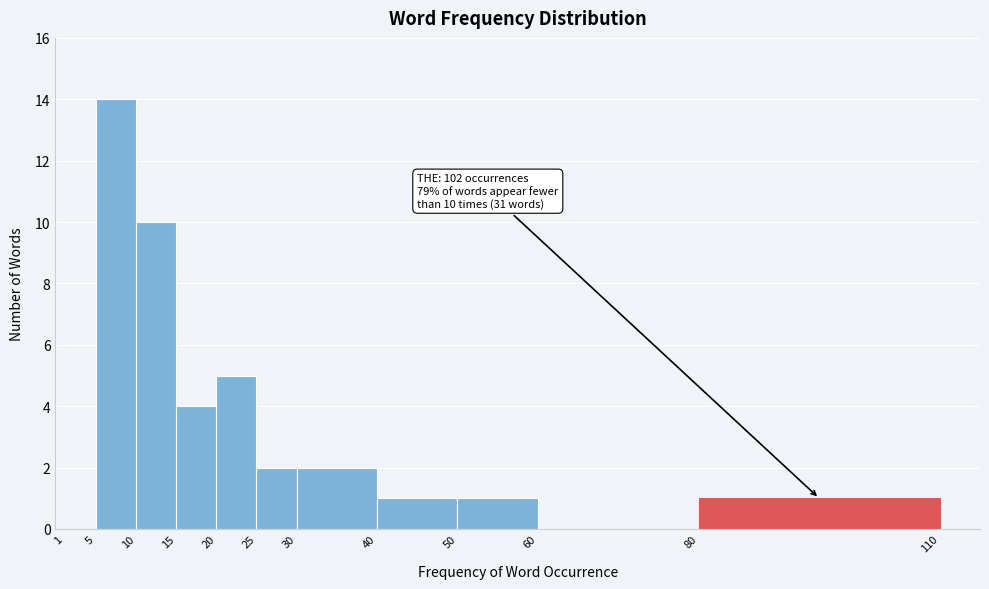

Over which range of the x-axis is the bar tallest?

5 to 10